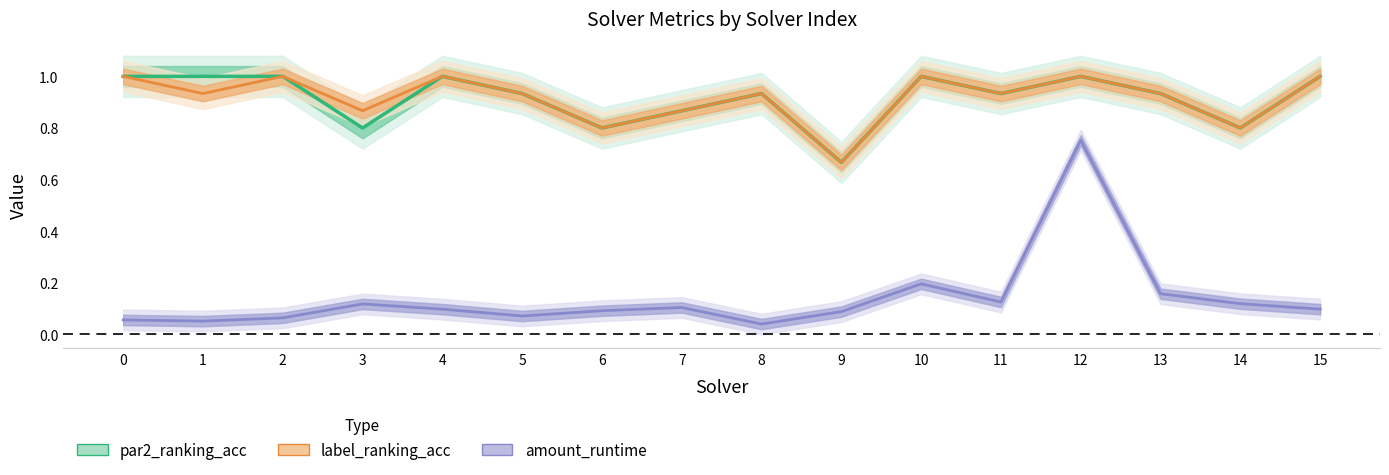

What is the difference between the maximum and minimum values in the amount_runtime series?

0.7